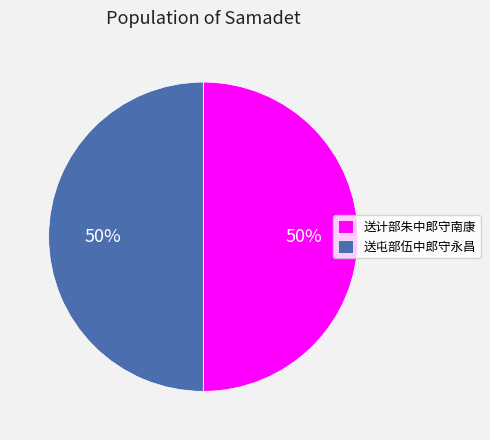

Do 送屯部伍中郎守永昌 and 送计部朱中郎守南康 together represent more than half of the pie?

Yes